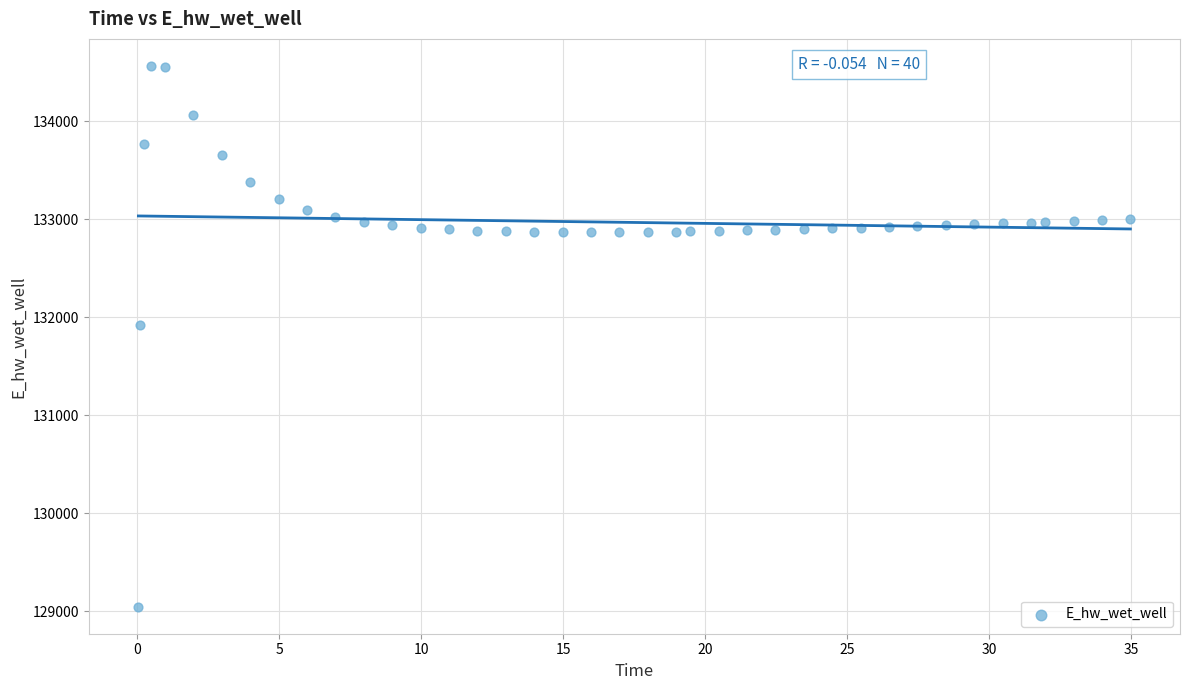

What is the range of X values (max minus min)?

34.9